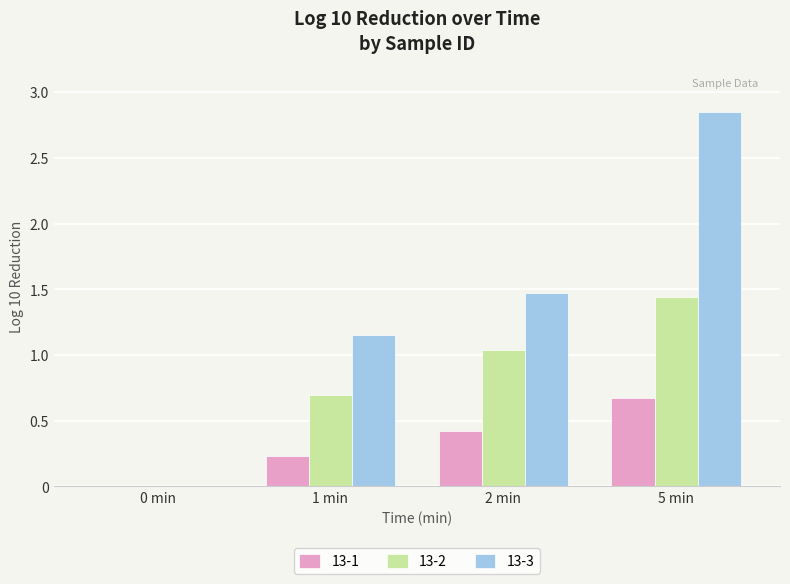

Which series has the largest total across all categories?

13-3